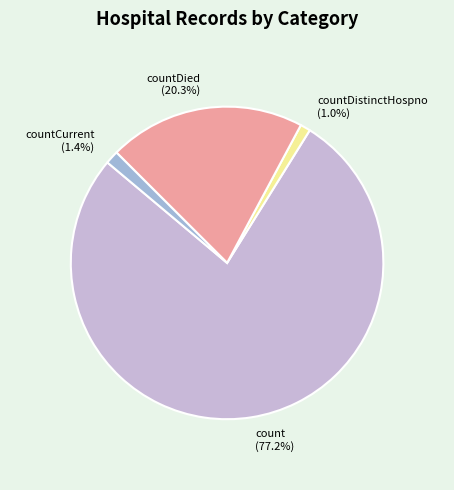

Which slice is the largest?

count (77.2%)